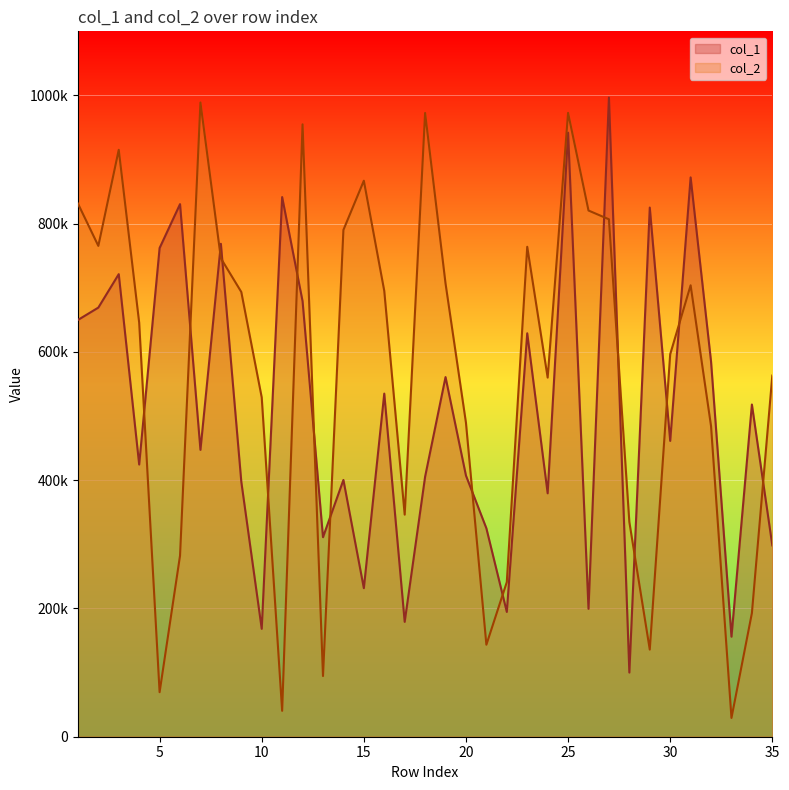

List the series in order of their overall mean, lowest first.

col_1, col_2